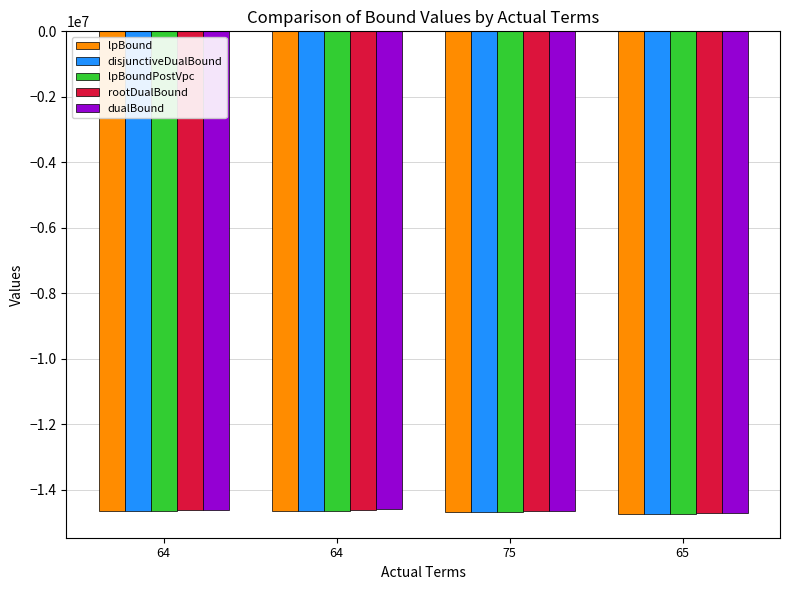

How many data points in lpBound are above -14653654?

1